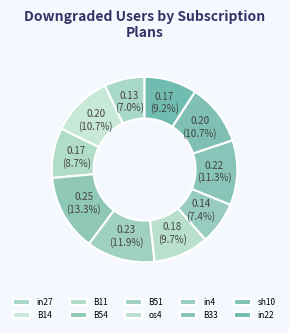

How many slices are in this pie chart?

10